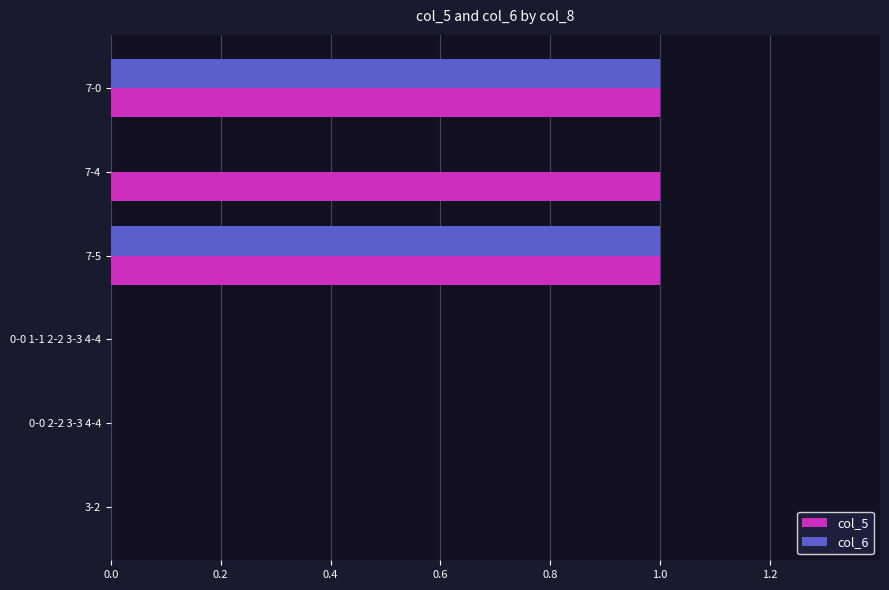

The value of col_5 at 7-0 is 1. True or false?

True